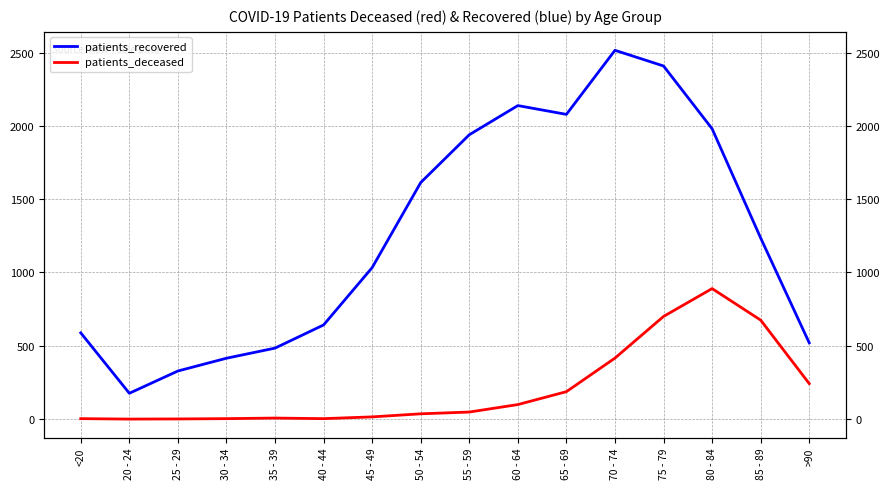

What is the value of the patients_deceased point at the 9th from the left?

48